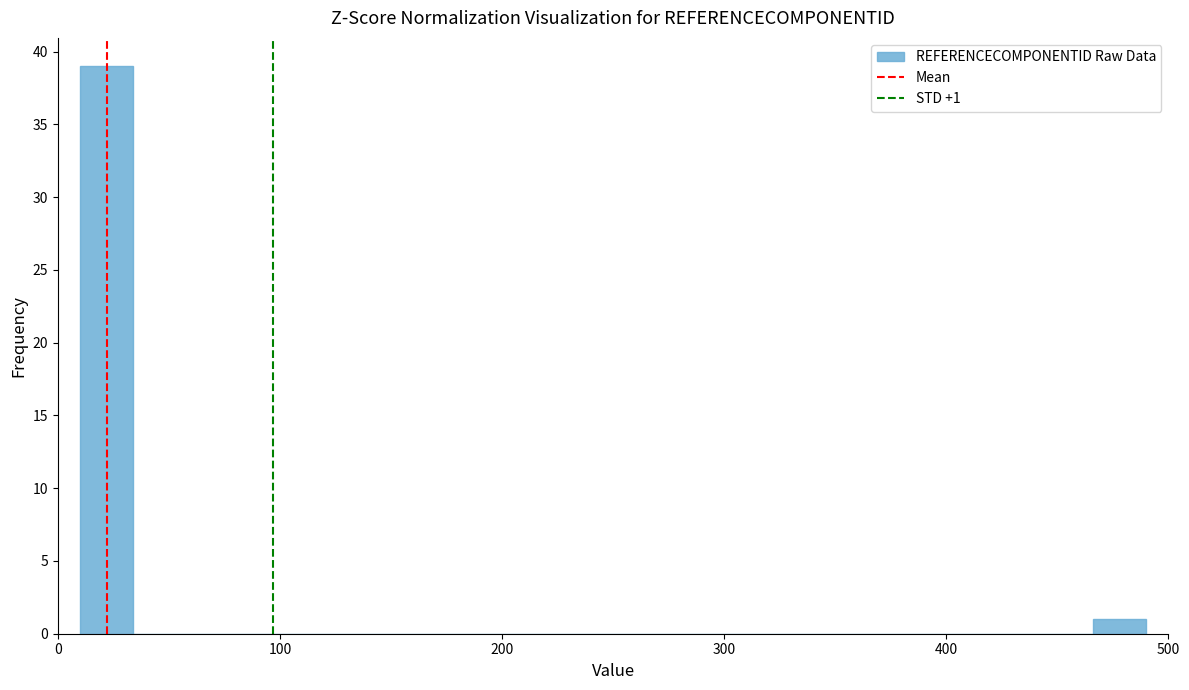

Read against the x-axis, roughly where is the centre of the tallest bar?

20